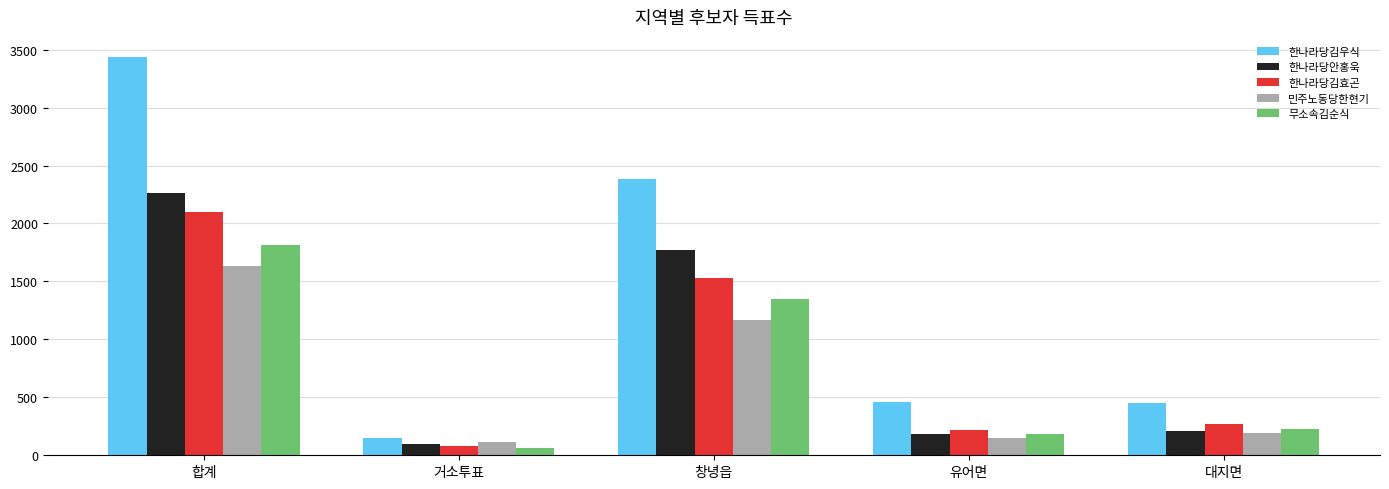

Which category has the lowest value in the 무소속김순식 series?

거소투표